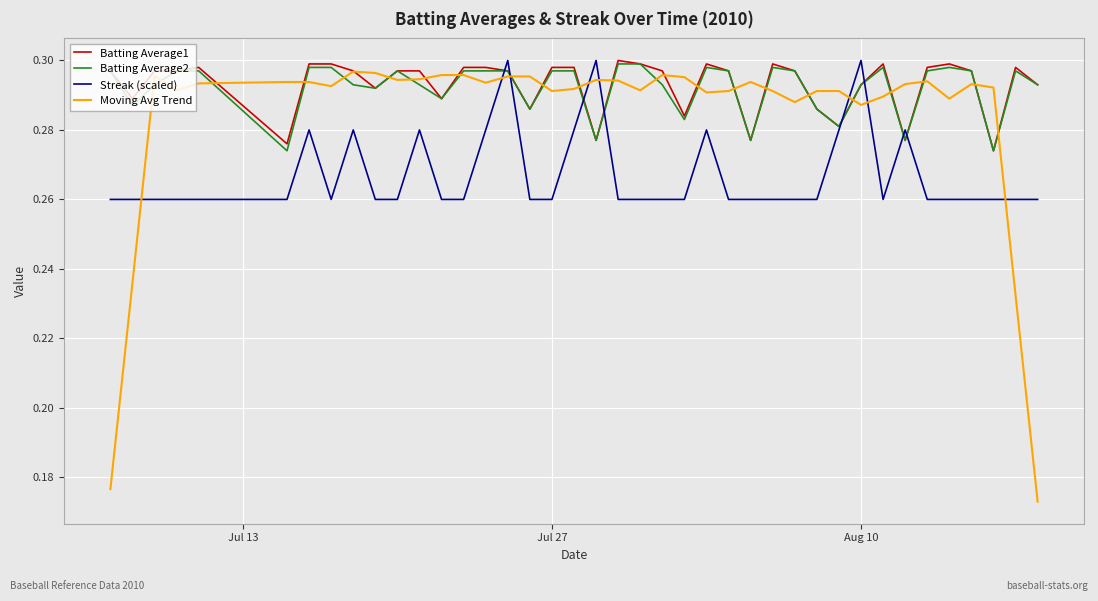

How many intersections are there between Moving Avg Trend and Streak (scaled)?

8